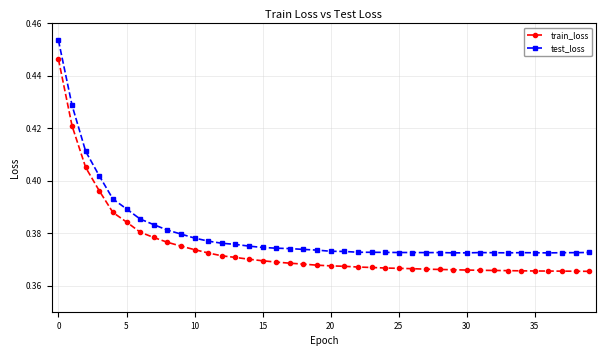

At how many categories does at least one series exceed 0?

40